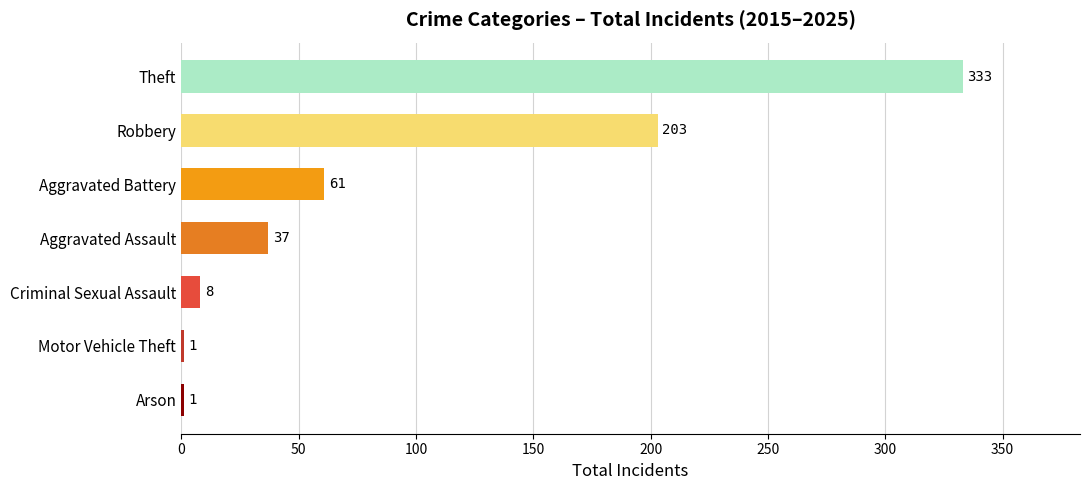

At which category does the chart reach its peak across all series?

Theft